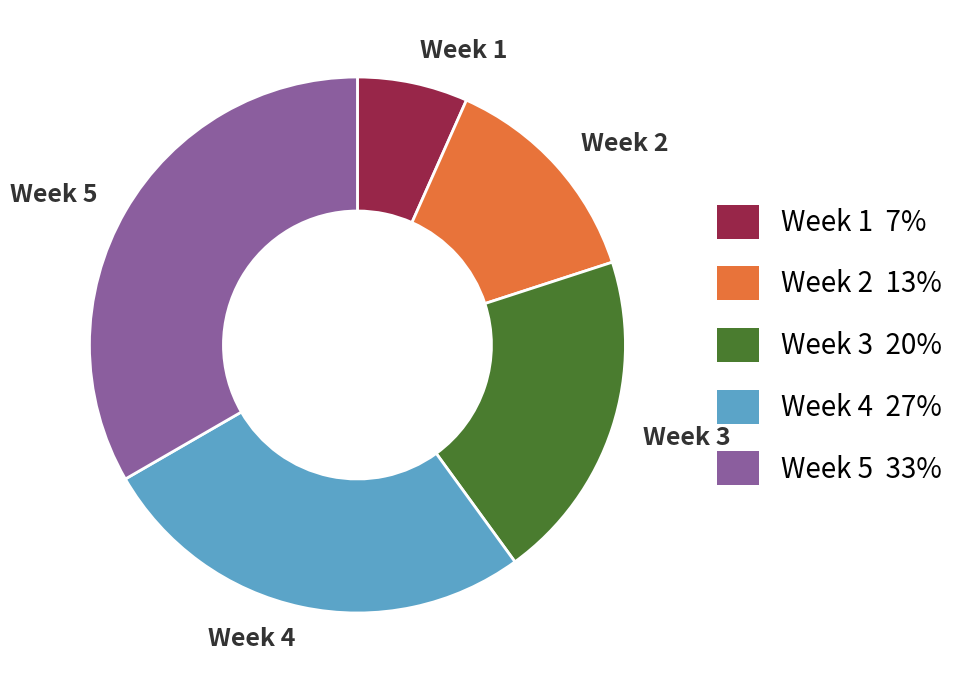

What is the smallest slice in the pie chart?

Week 1